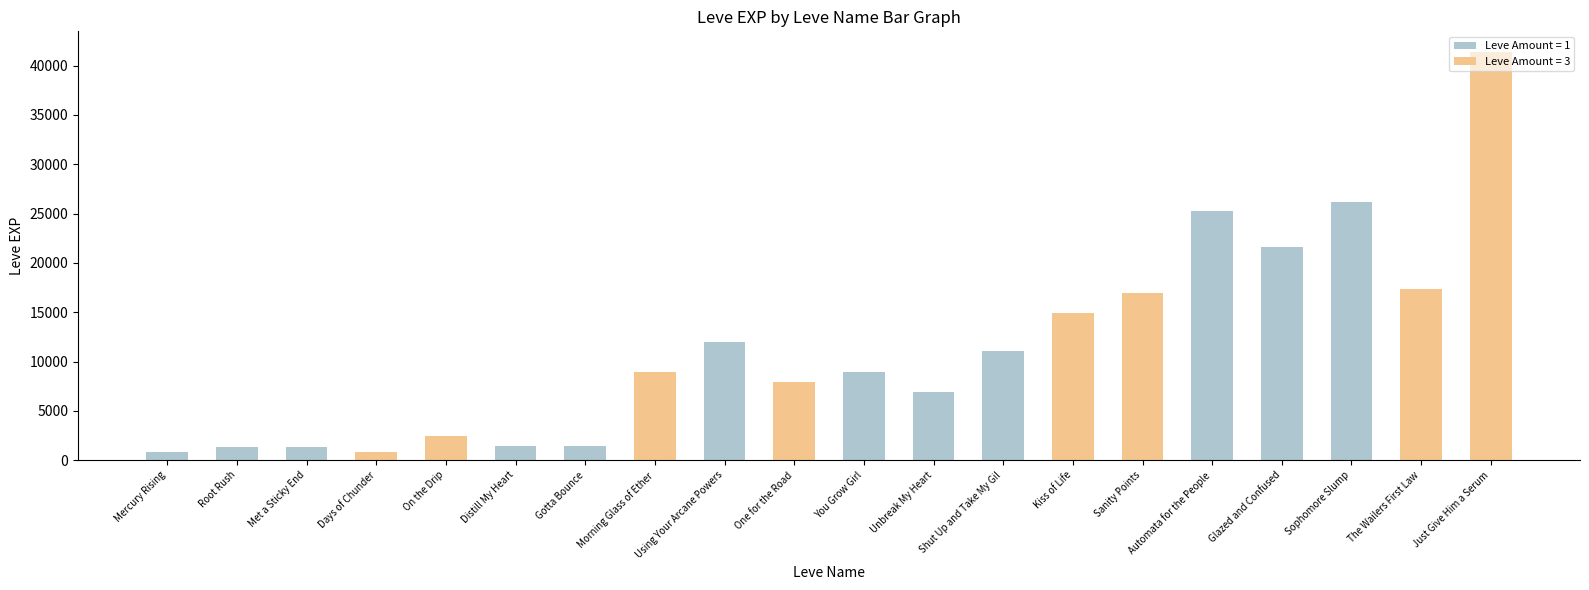

What is the label of the 19th bar from the right?

Root Rush